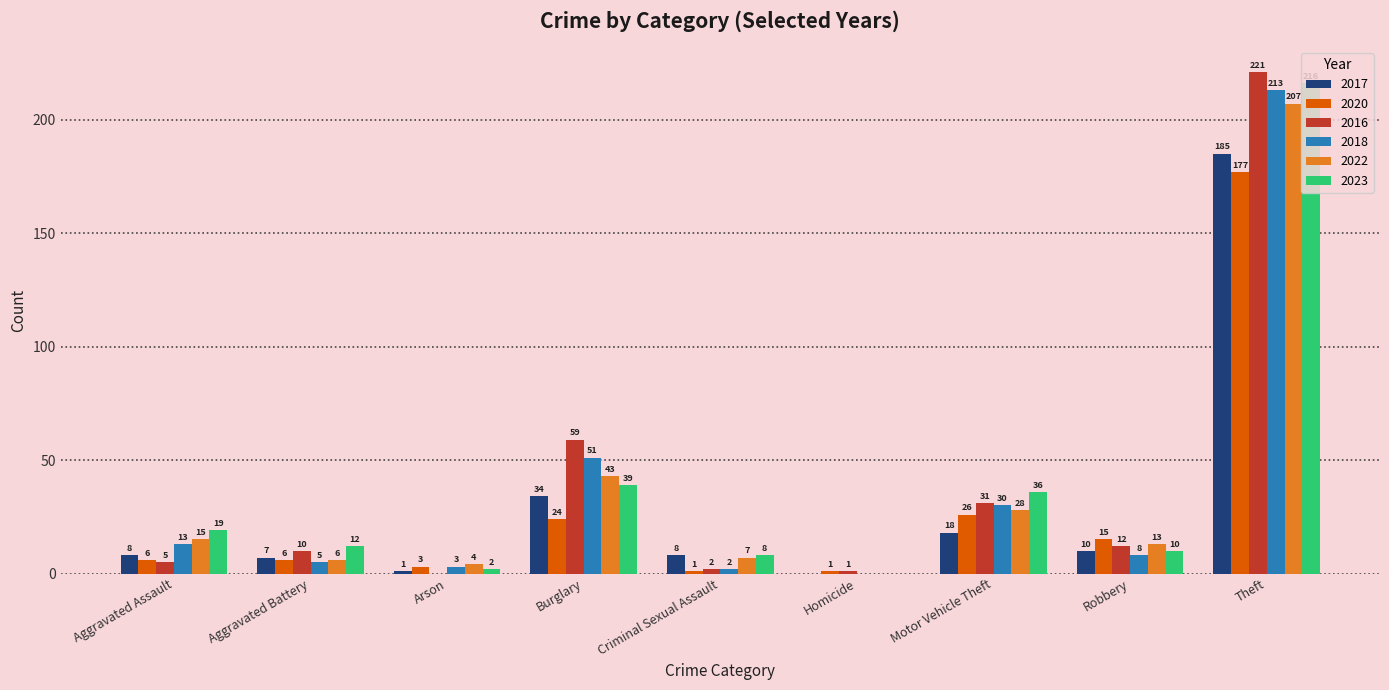

Is the value of 2023 at Robbery greater than the value of 2016 at Robbery?

No